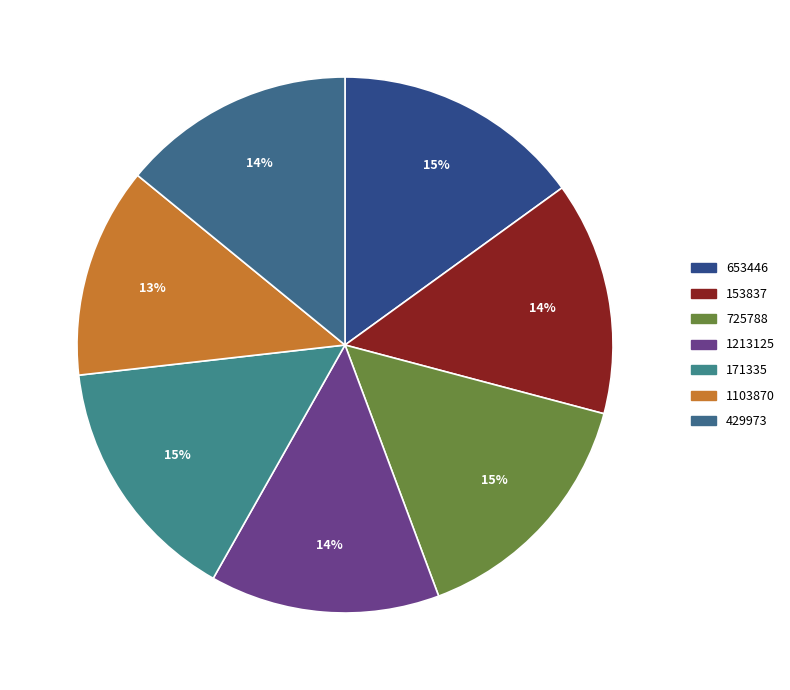

How many slices are in this pie chart?

7